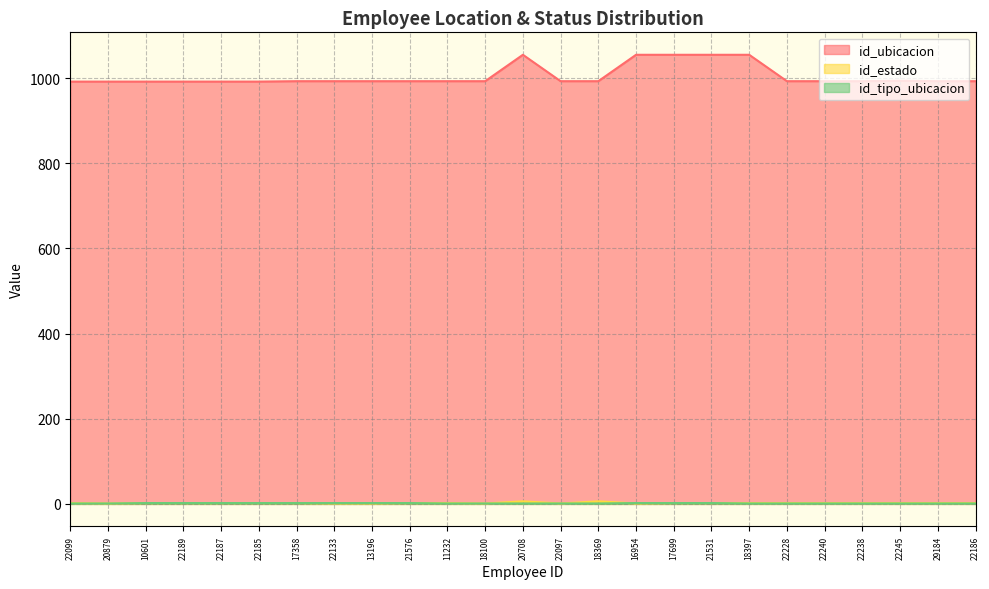

At how many categories does at least one series exceed 89?

25